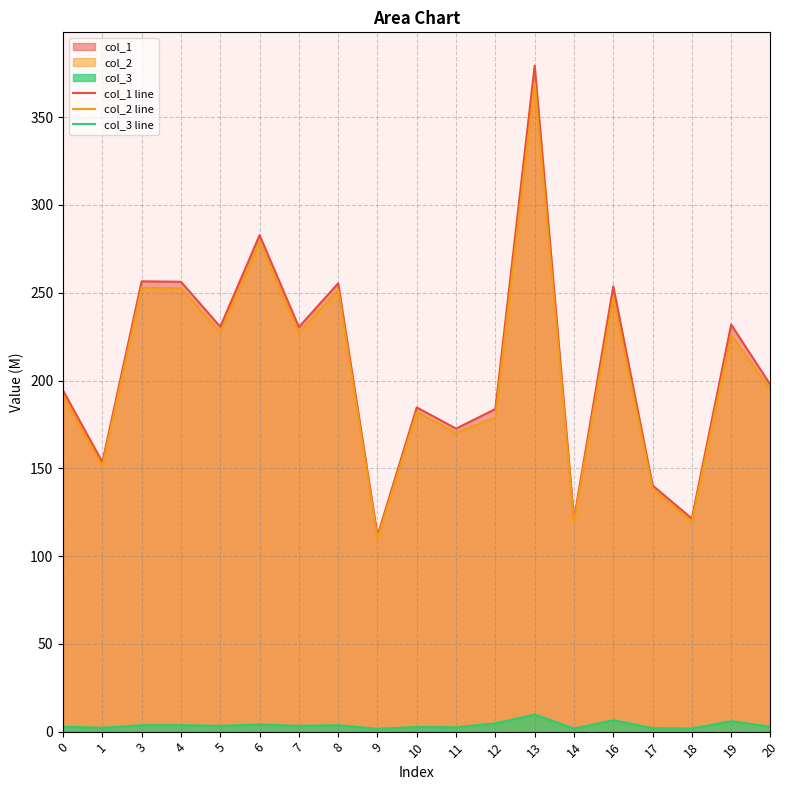

Is it true that col_1 line equals 256.5 at 3?

True